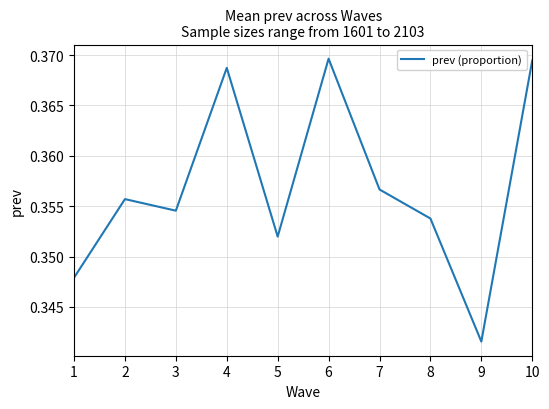

Where is the data nearest to the value 0?

9